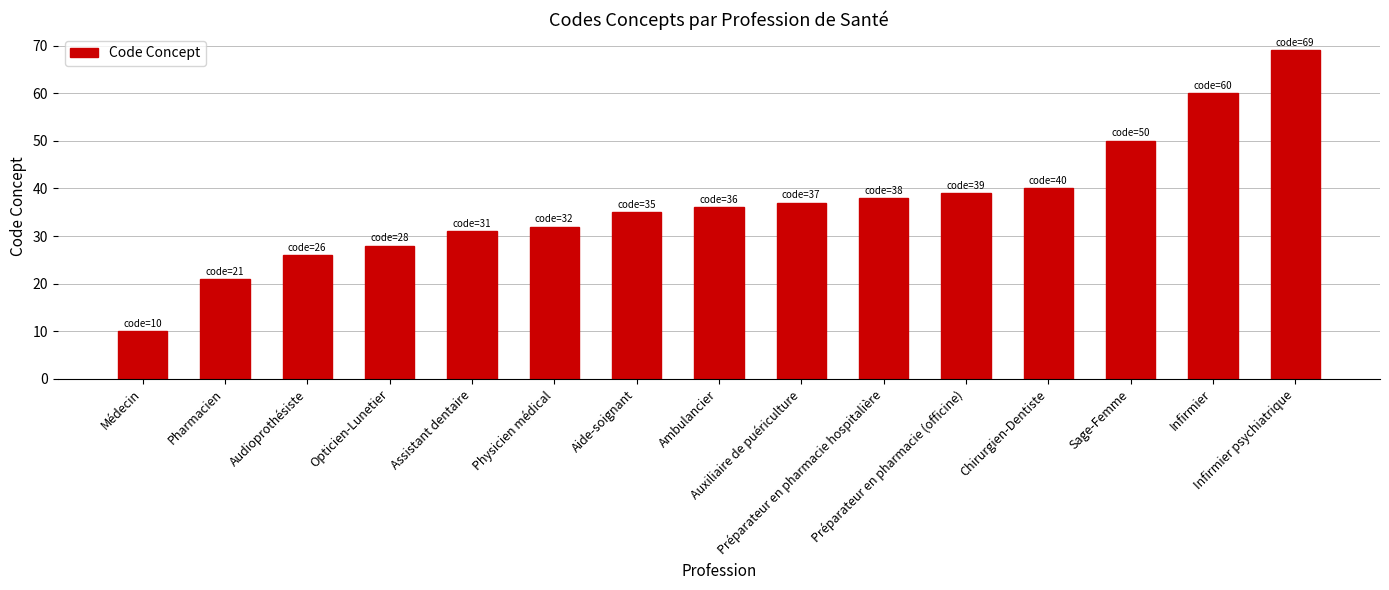

What is the label of the 1st bar from the right?

Infirmier psychiatrique